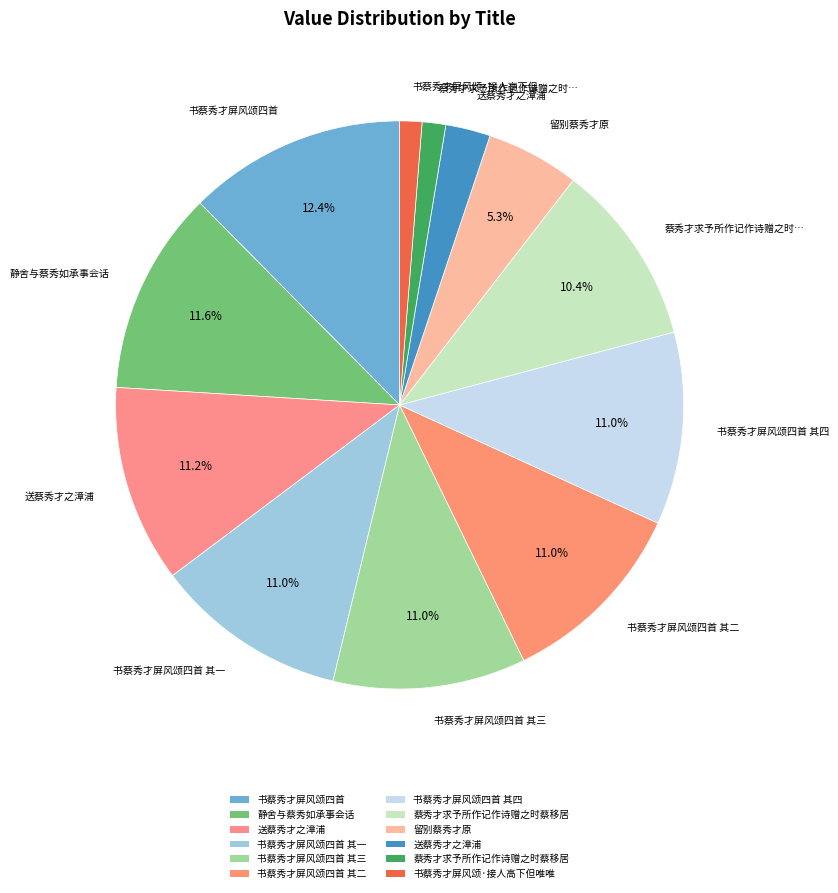

How many slices are in this pie chart?

12